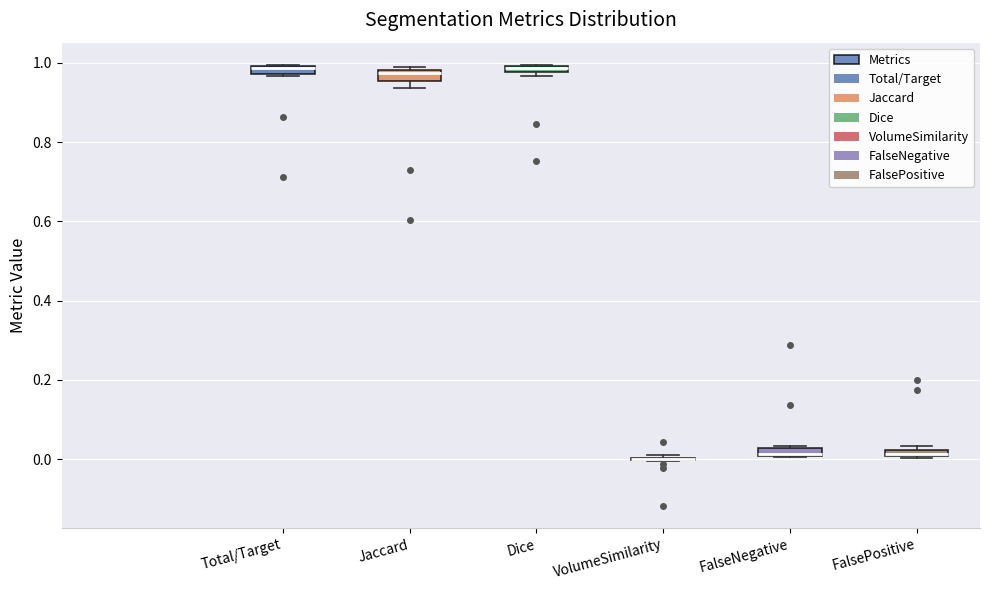

Where is the upper edge of the box for Dice on the y-axis? The values are not printed on the chart, so give them approximately, as read against the axis.

1.00